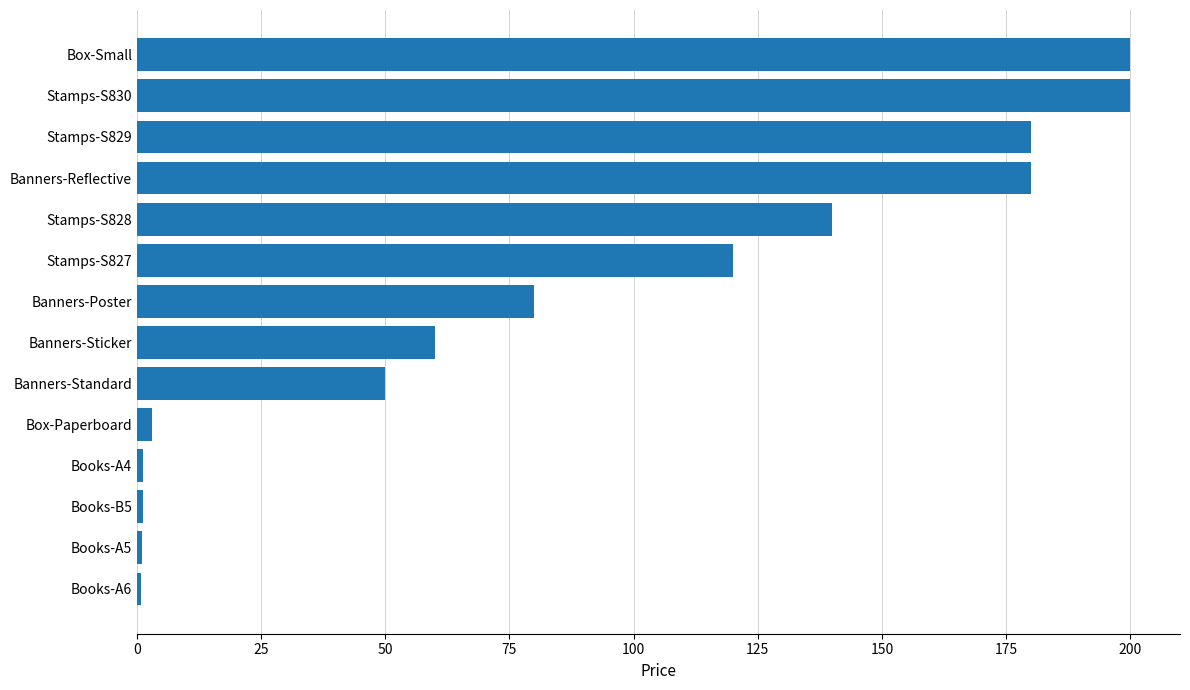

What position from the bottom is Banners-Reflective?

11